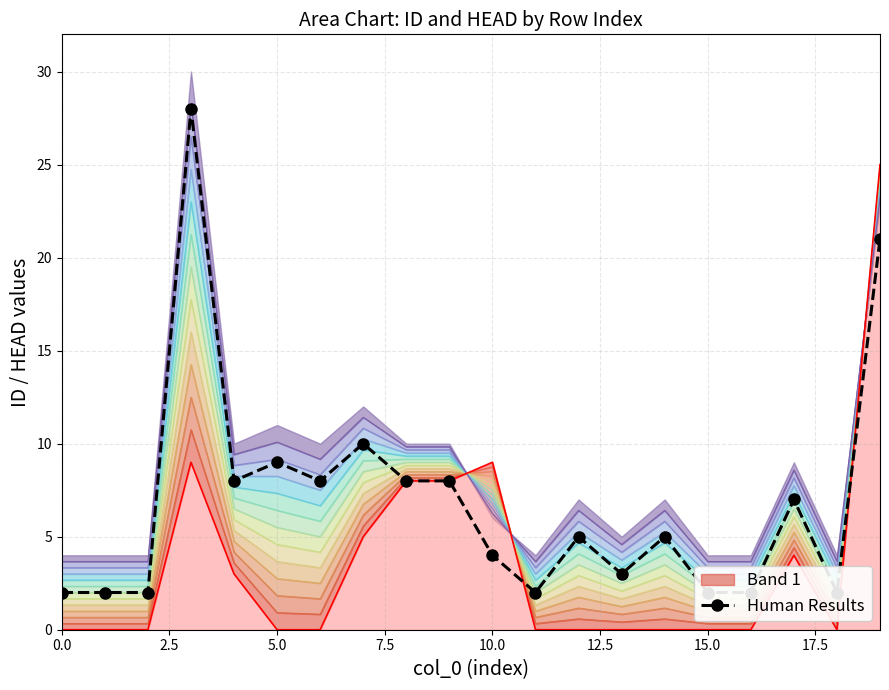

True or false: the data shows 21 at 19.

True